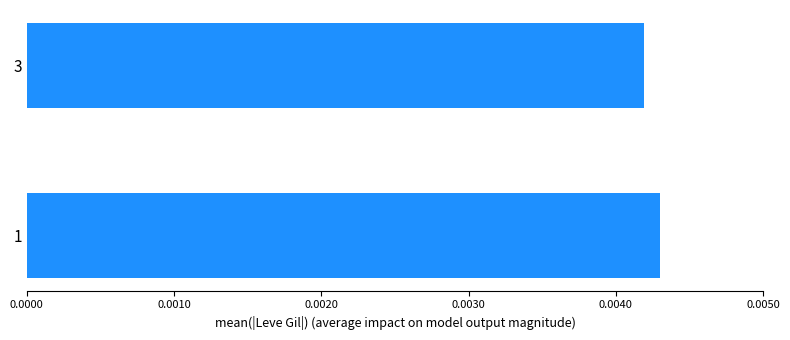

Rank the categories by value from highest to lowest.

1, 3